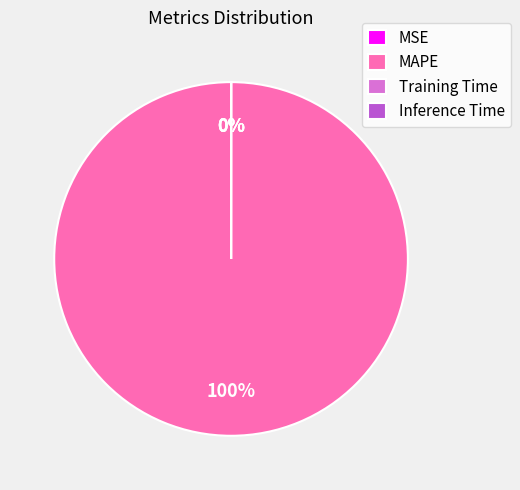

What is the majority slice?

MAPE